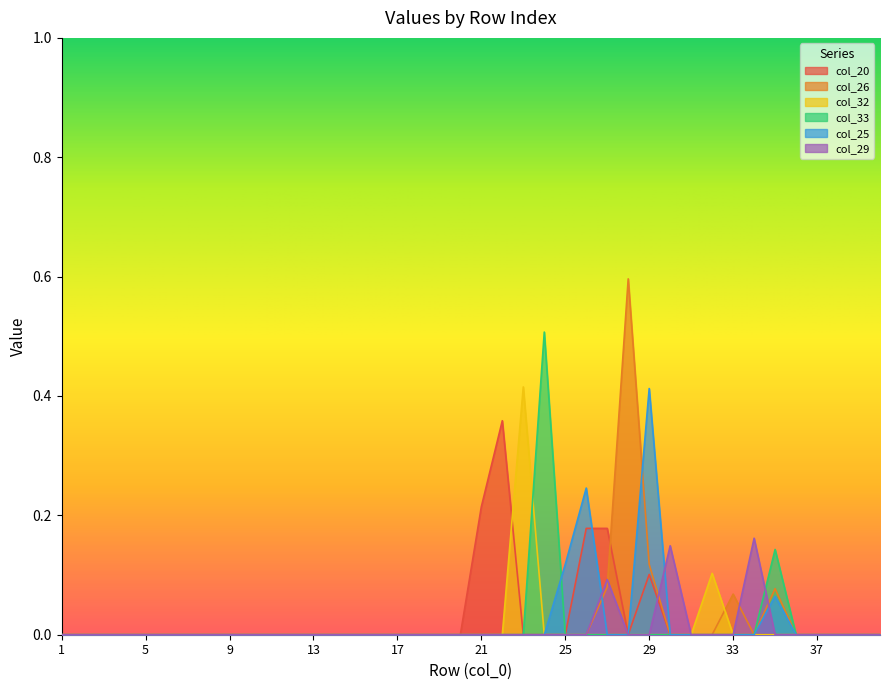

At which label is col_25 closest to 0?

1